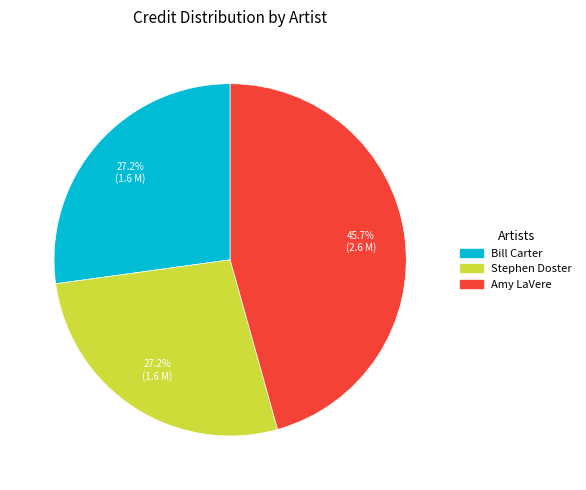

Is there a majority slice in this chart?

No